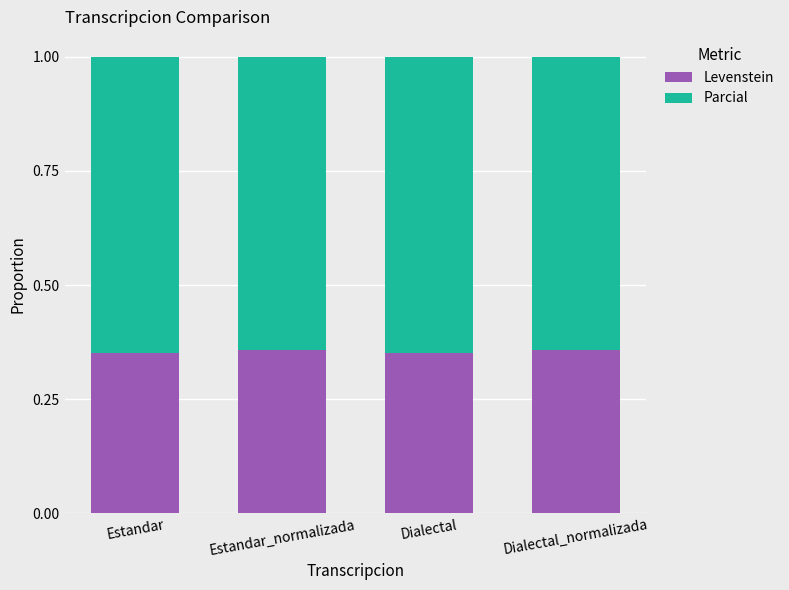

How many Levenstein values are between 0 and 1?

4